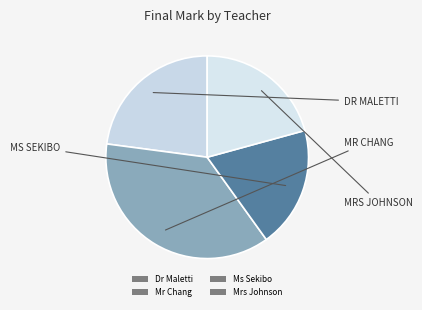

How many slices are in this pie chart?

4